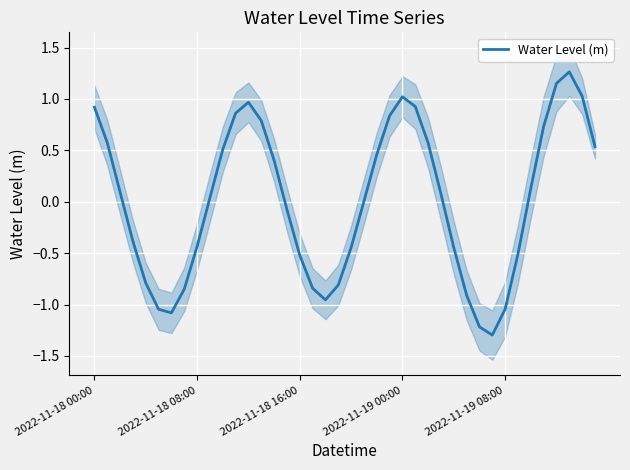

What is the value of the 36th point from the left?

0.7